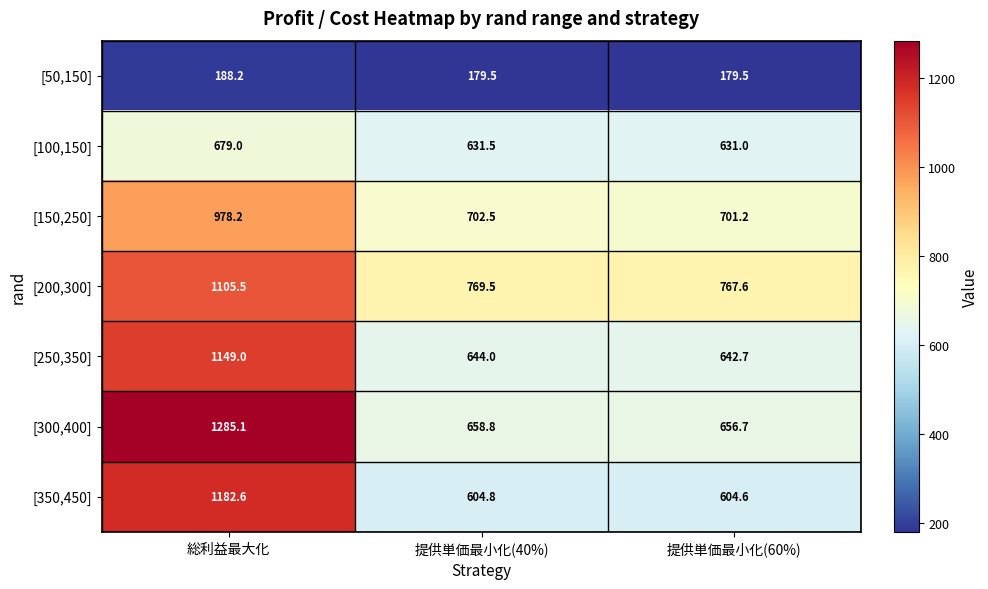

Which series has the largest total across all categories?

[200,300]